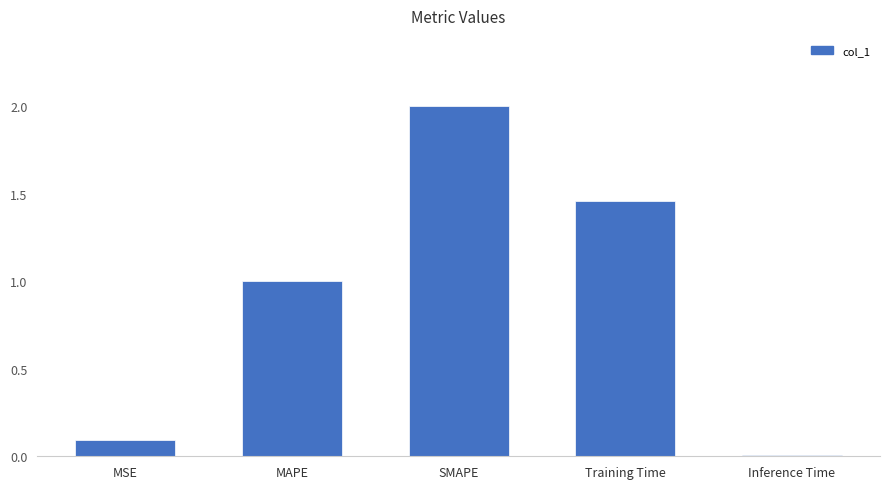

Is it true that the value at Training Time is 2.6?

False